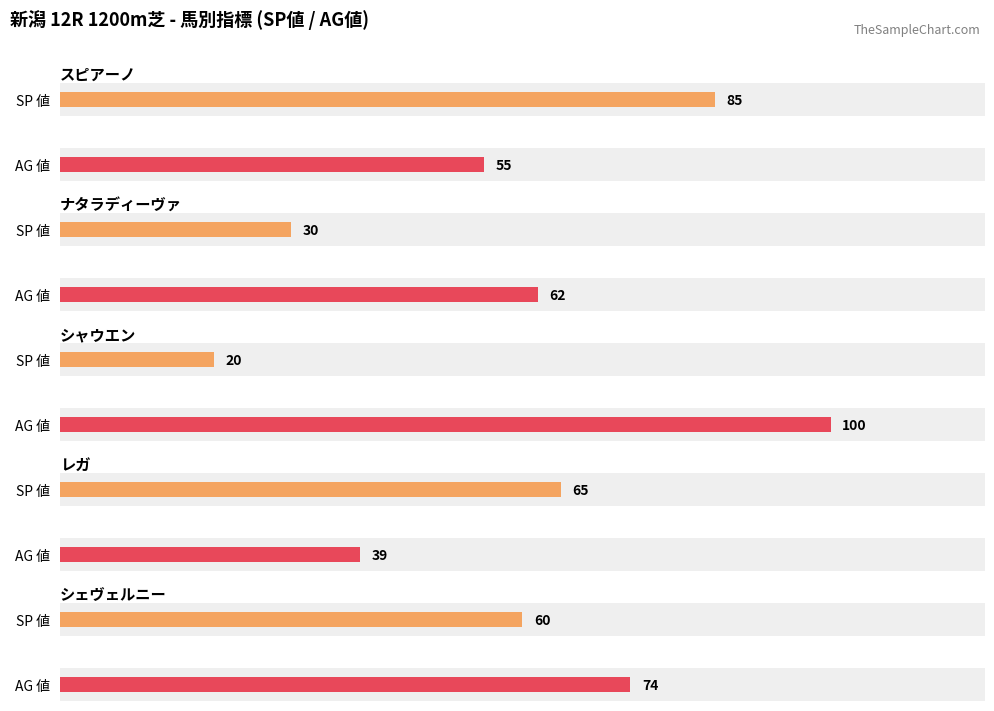

At which label does SA 値 reach its minimum?

レガ